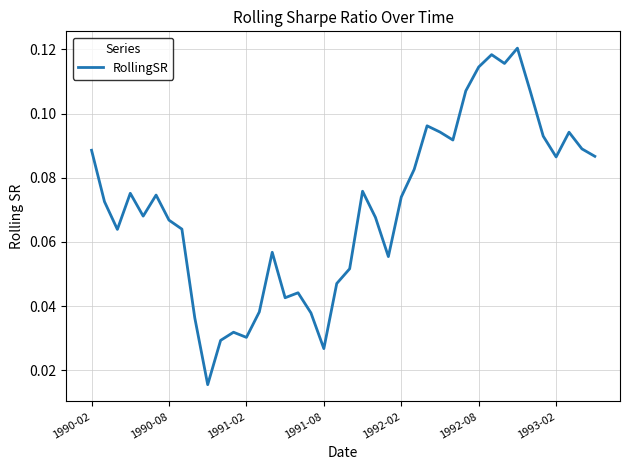

Count the values in the range 0 to 1.

40